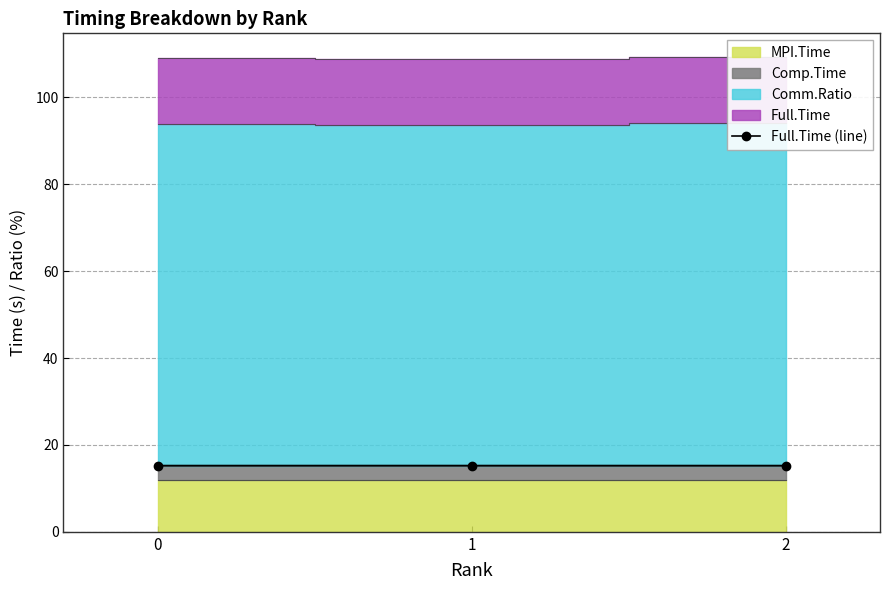

Is it true that the value at 2 is 25.2?

False